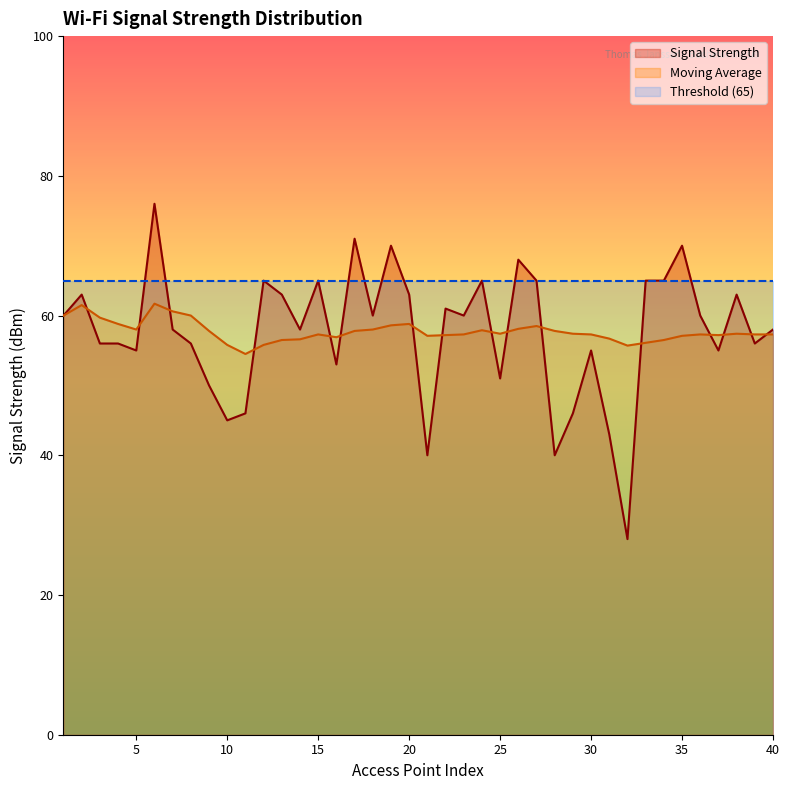

What is the sum of all Signal Strength values?

2303.0